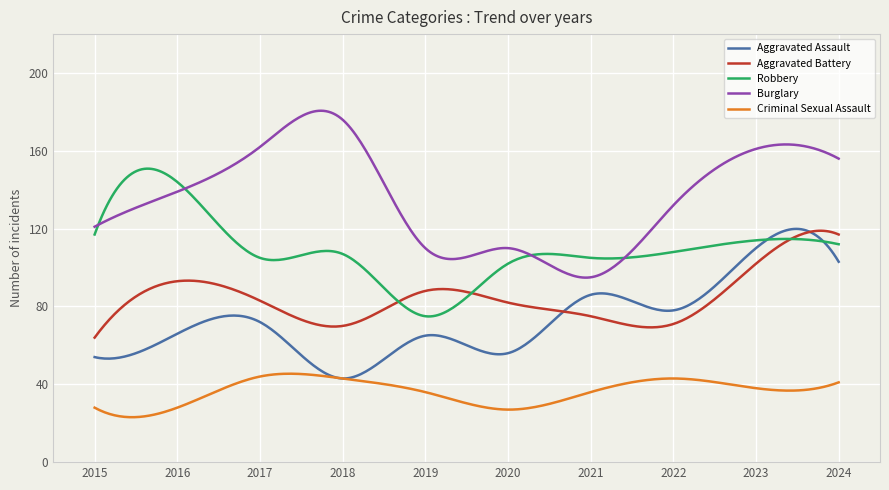

What are all the series names shown in the legend?

Aggravated Assault, Aggravated Battery, Robbery, Burglary, Criminal Sexual Assault